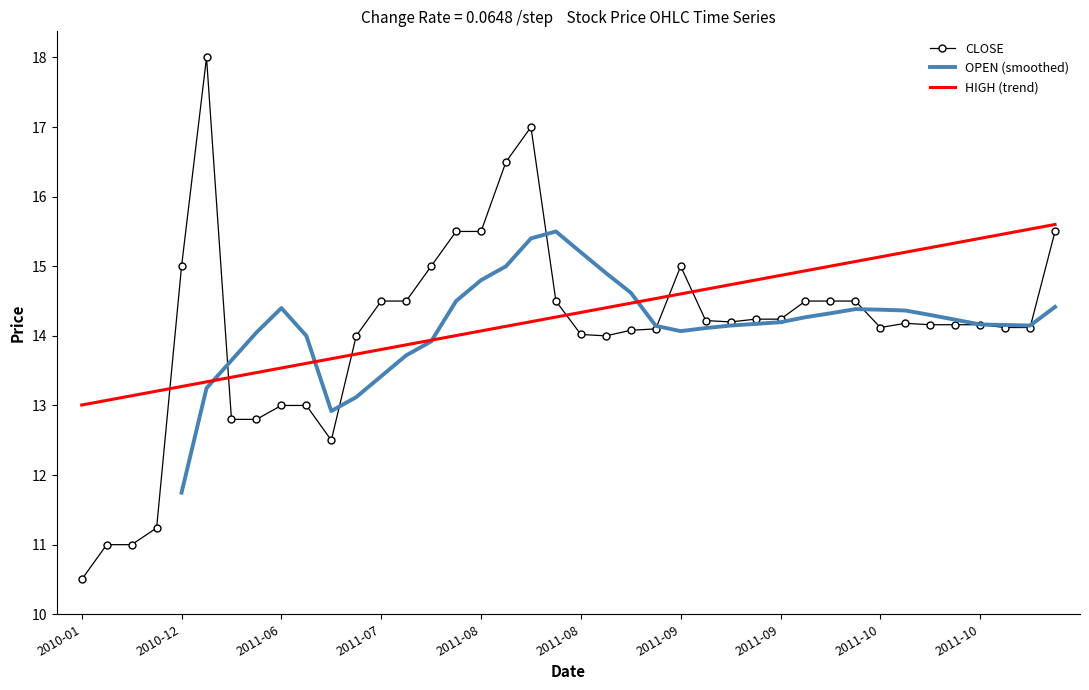

True or false: OPEN (smoothed) and HIGH (trend) cross at least once.

True